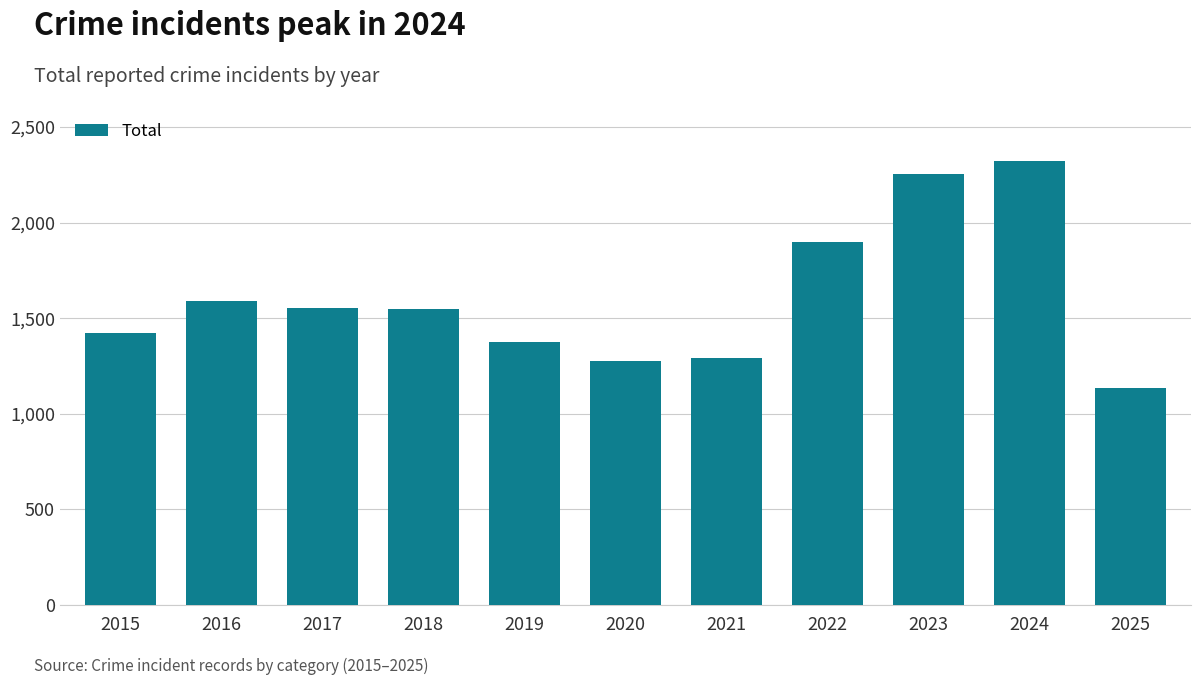

What is the difference between the second highest and minimum values?

1119